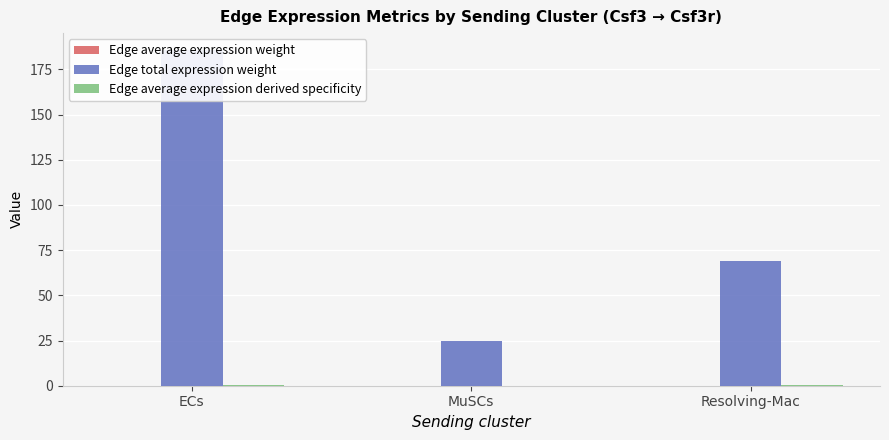

Read the Edge average expression derived specificity value at ECs.

0.7